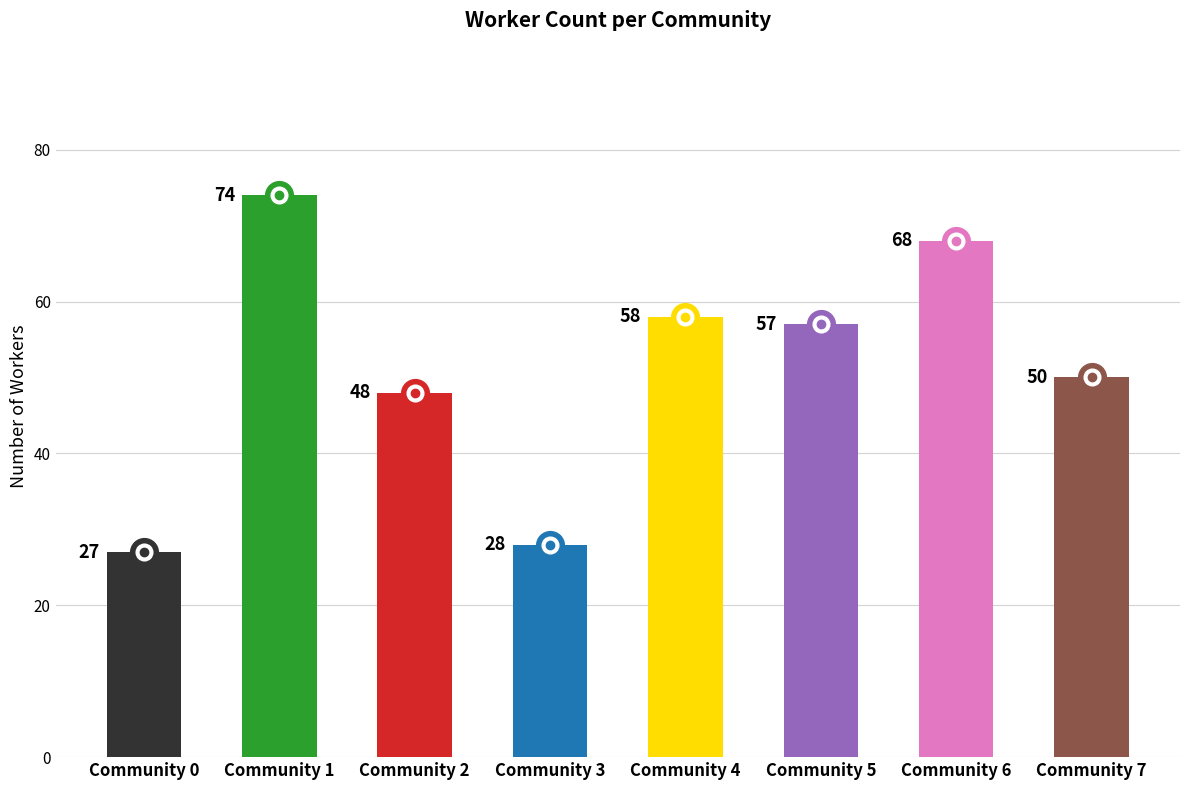

List the labels in order of value, largest first.

1, 6, 4, 5, 7, 2, 3, 0